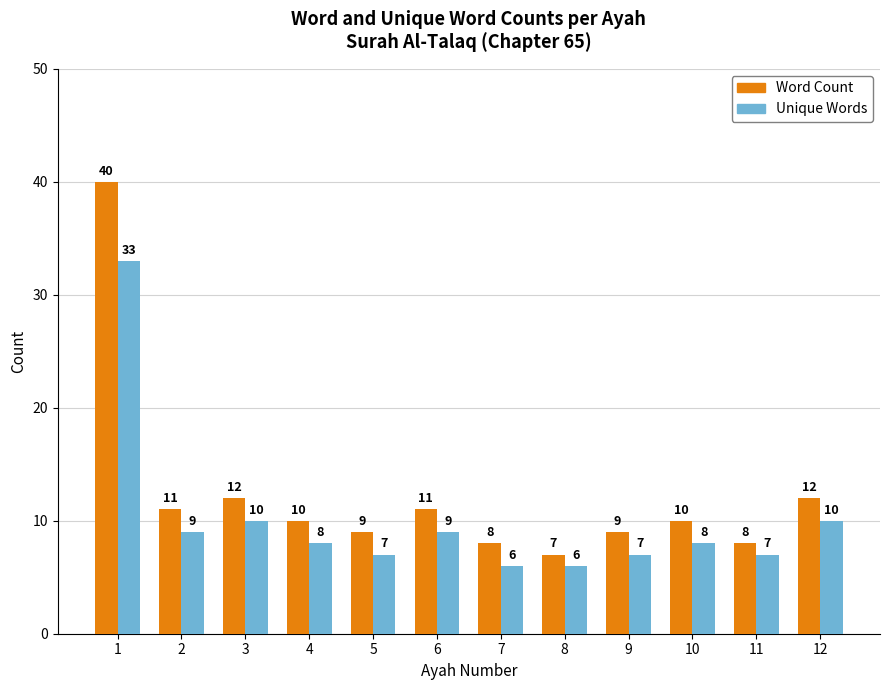

Reading left to right, list all the values displayed in this chart.

Word Count: 40	11	12	10	9	11	8	7	9	10	8	12
Unique Words: 33	9	10	8	7	9	6	6	7	8	7	10